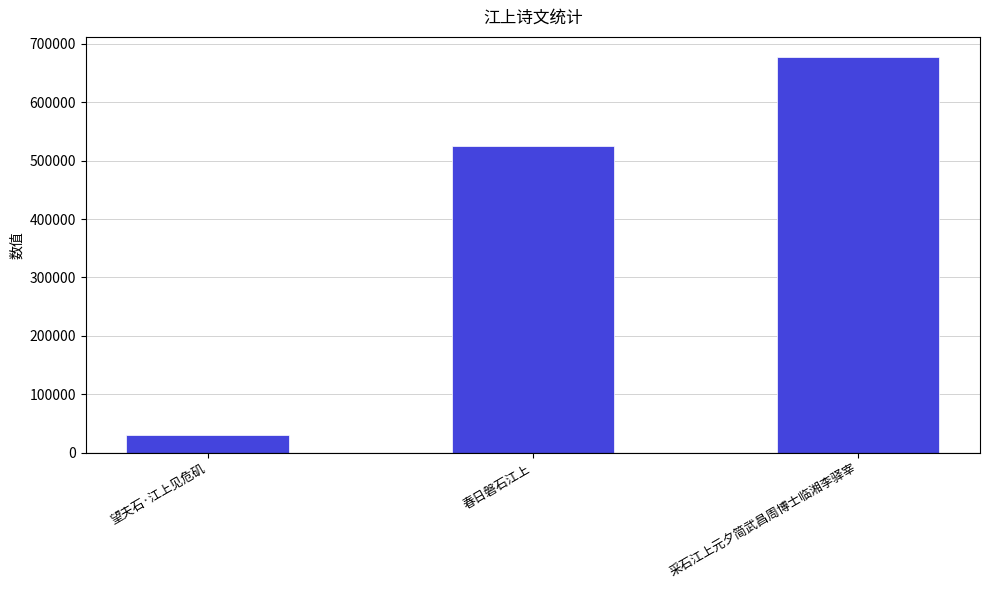

How many data points are less than 524681?

1